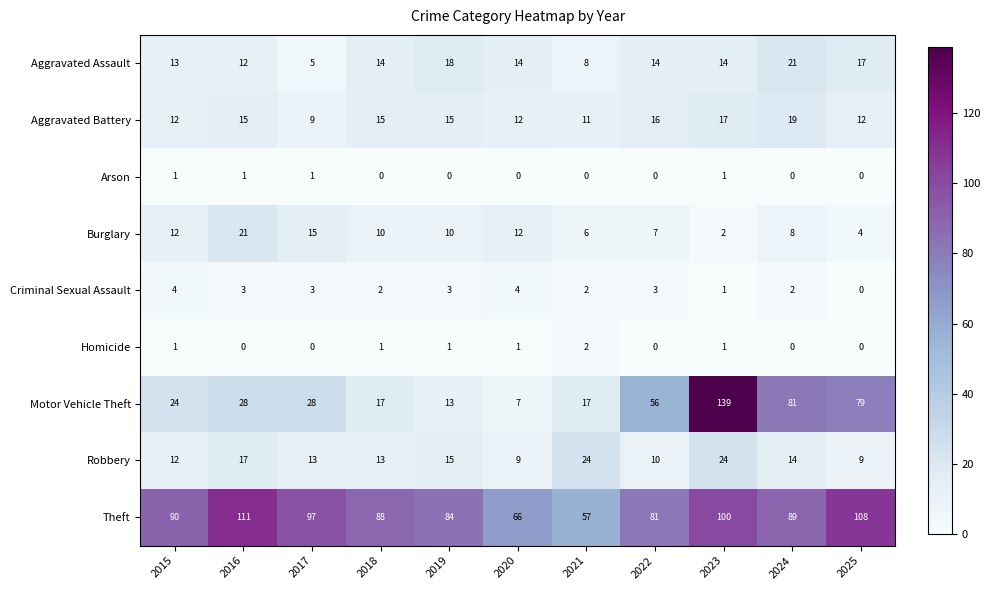

At 2016, list the series in order from largest to smallest.

Theft, Motor Vehicle Theft, Burglary, Robbery, Aggravated Battery, Aggravated Assault, Criminal Sexual Assault, Arson, Homicide